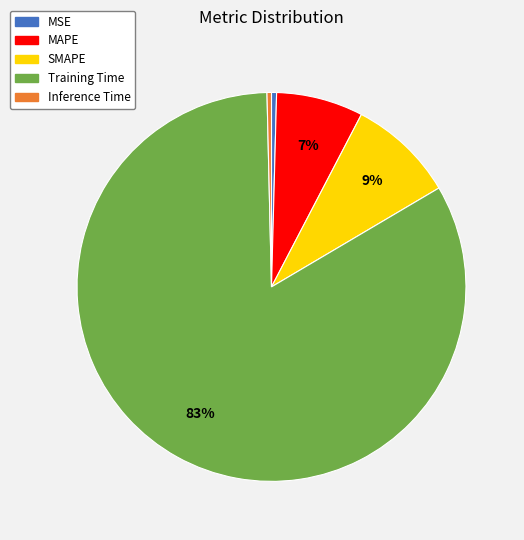

Combined, do Inference Time and SMAPE account for over 50%?

No